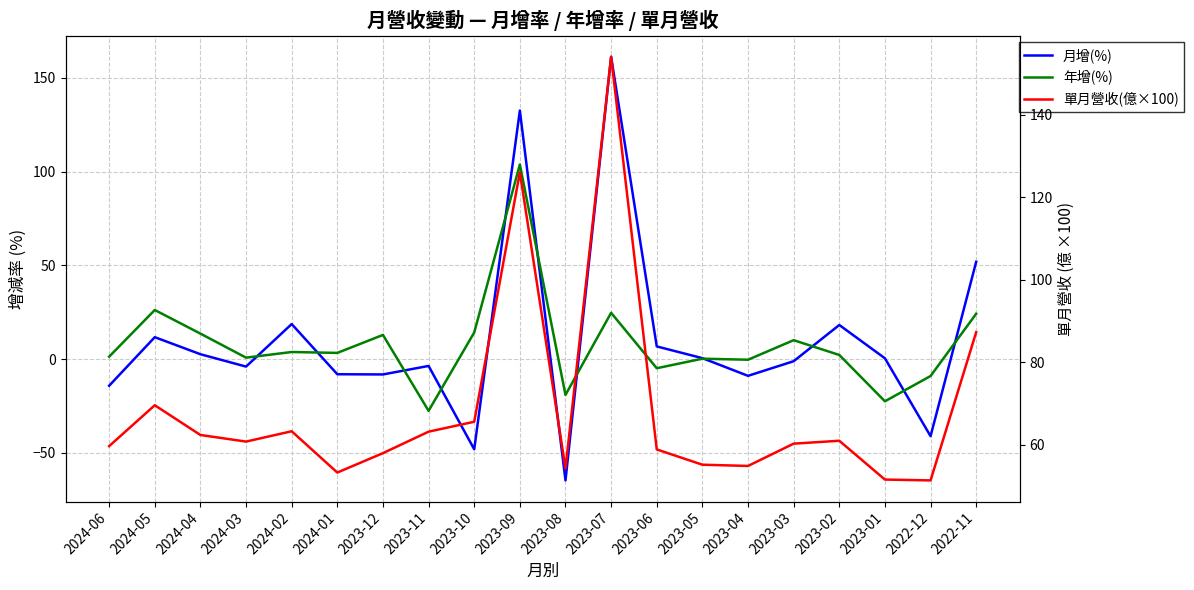

What is the difference between the maximum and second lowest values in the 單月營收(億×100) series?

102.4